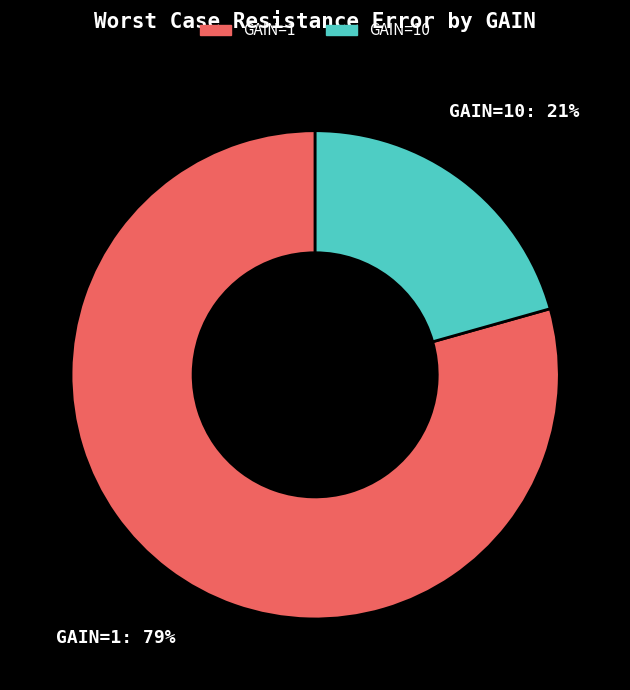

To the nearest percent, what percentage of the pie is GAIN=1?

79%